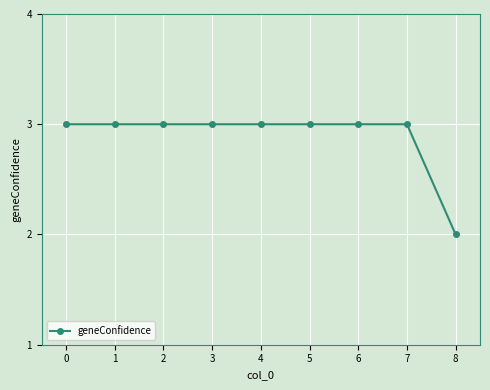

What is the greatest value displayed?

3